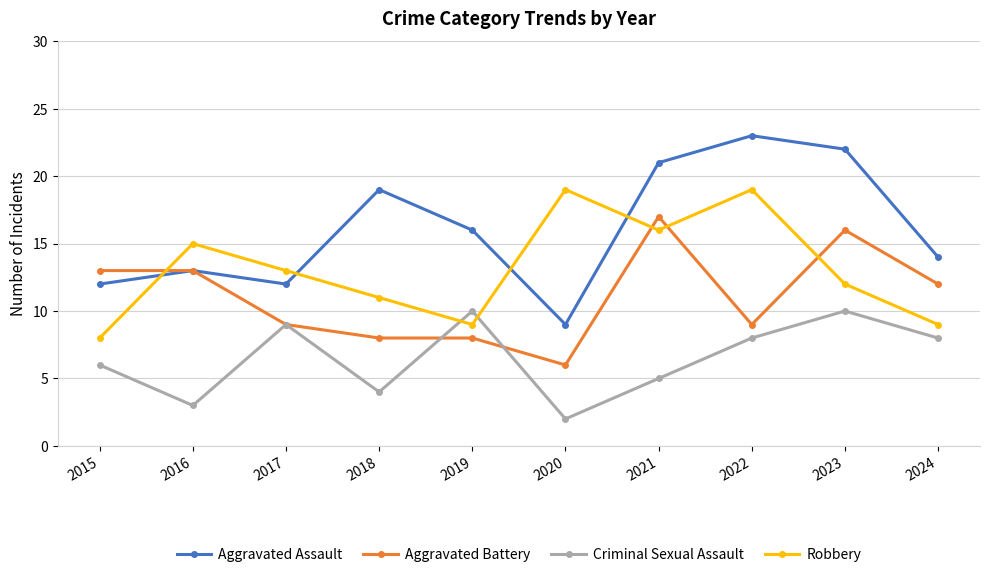

Between which two adjacent categories do Robbery and Criminal Sexual Assault first intersect?

2018 and 2019